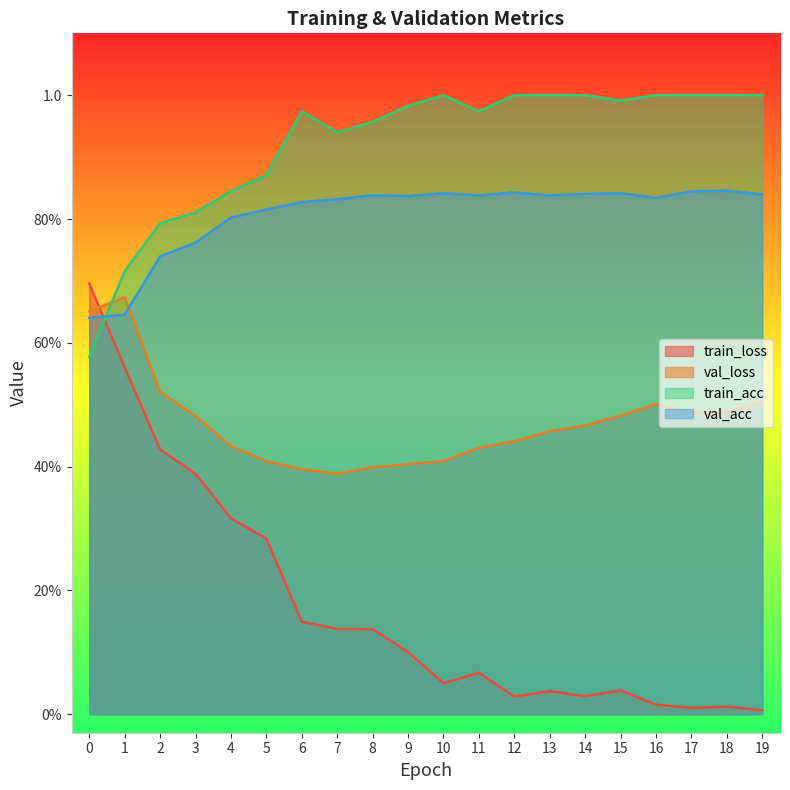

True or false: train_acc has a value of 0.2 at 4.

False